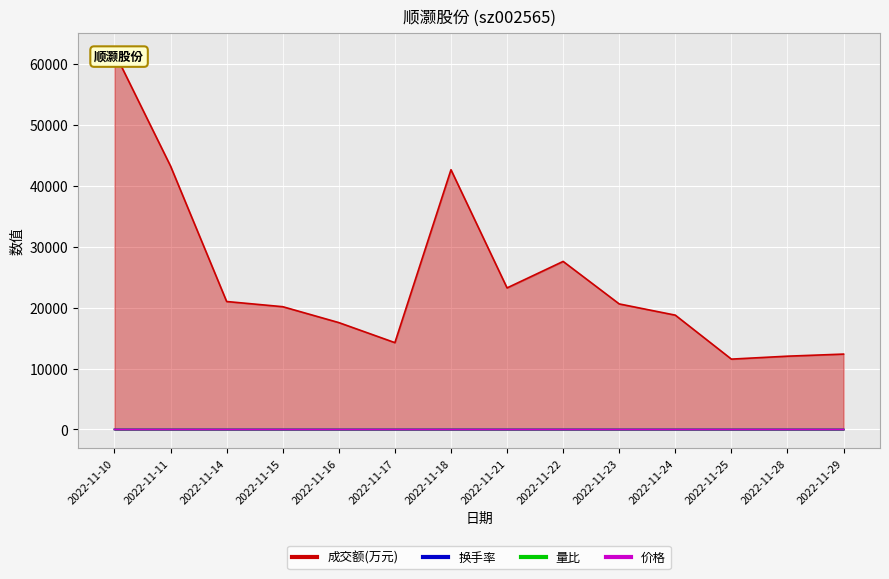

At which label does 换手率 reach its minimum?

2022-11-25